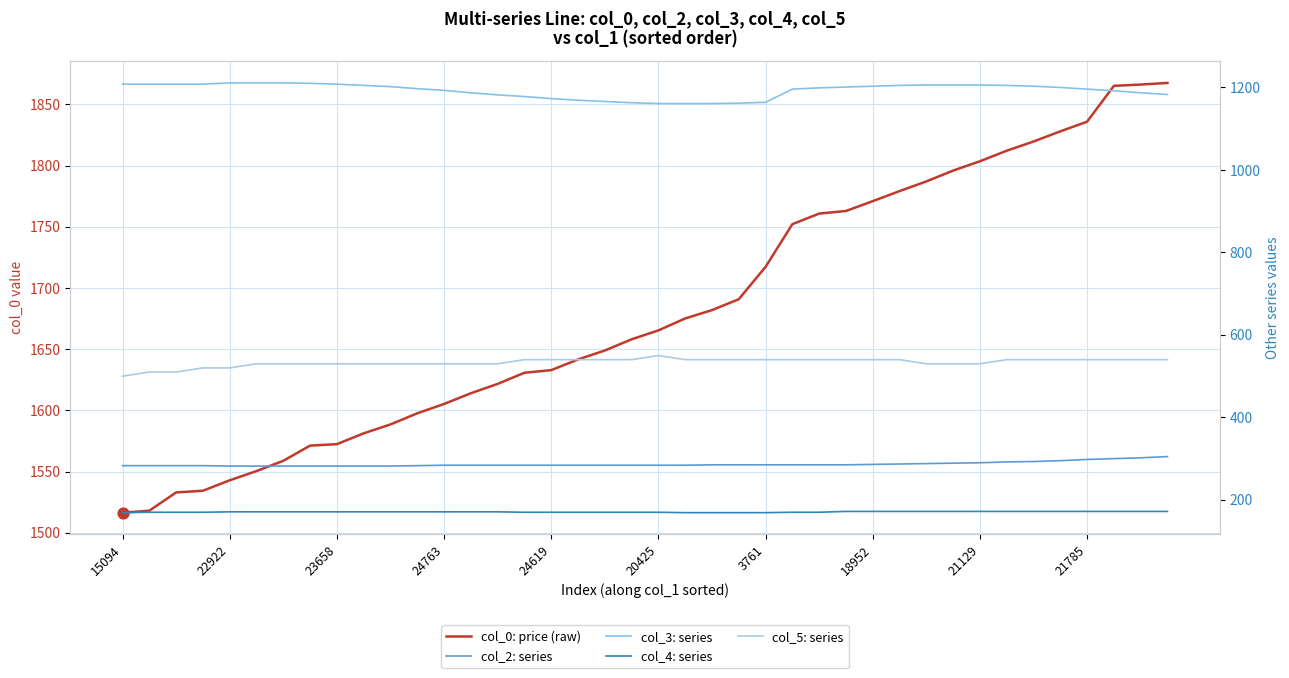

Is the value of col_5: series at 3761 greater than the value of col_4: series at 38?

Yes